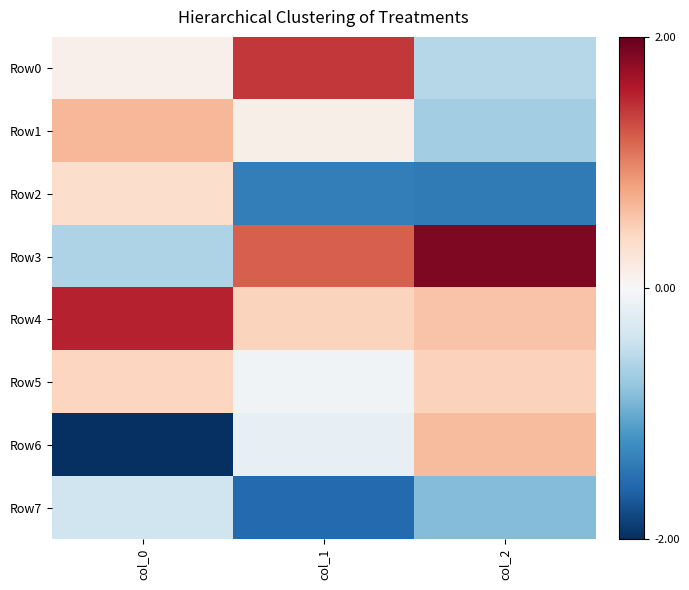

Which category has the lowest value across all series?

col_0